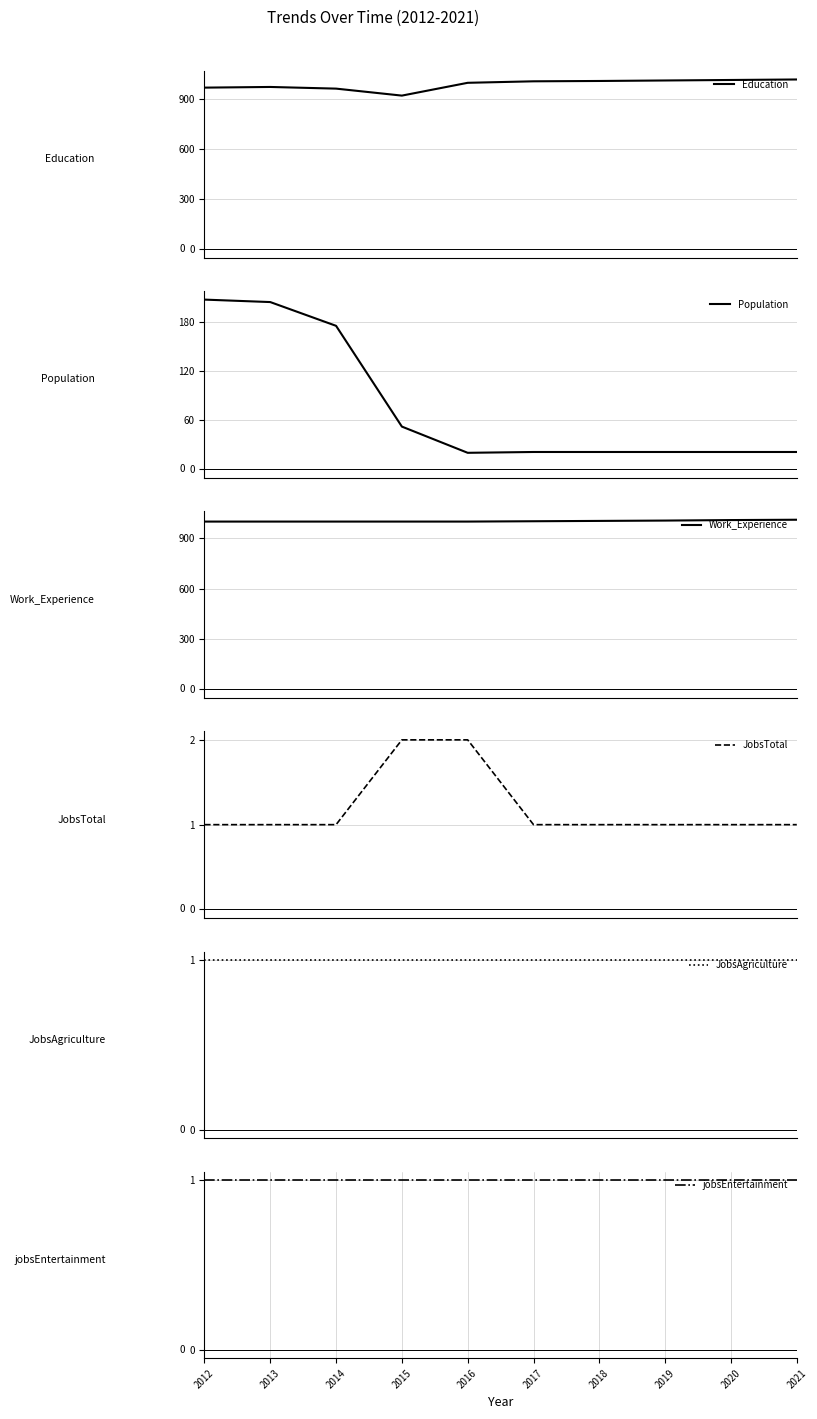

What is the value of the JobsAgriculture point at the 4th from the left?

1